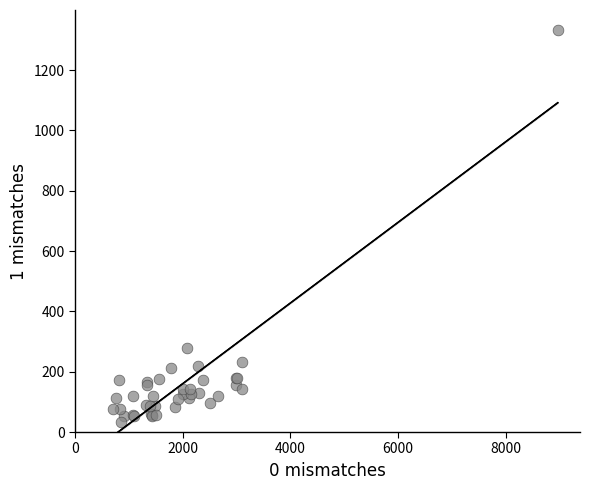

What Y value in the scatter plot is closest to 682?

278